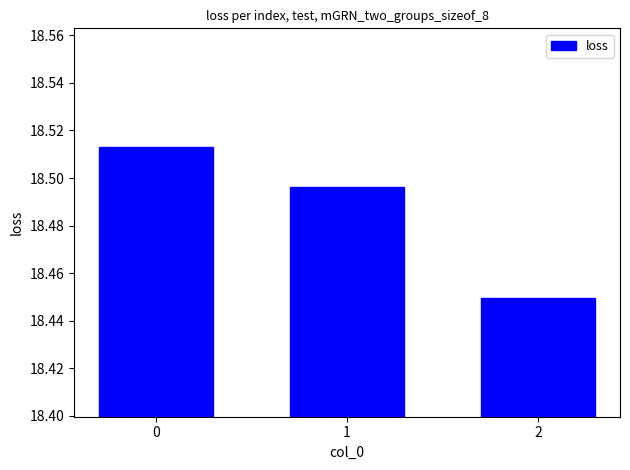

Count the values in the range 18 to 19.

3